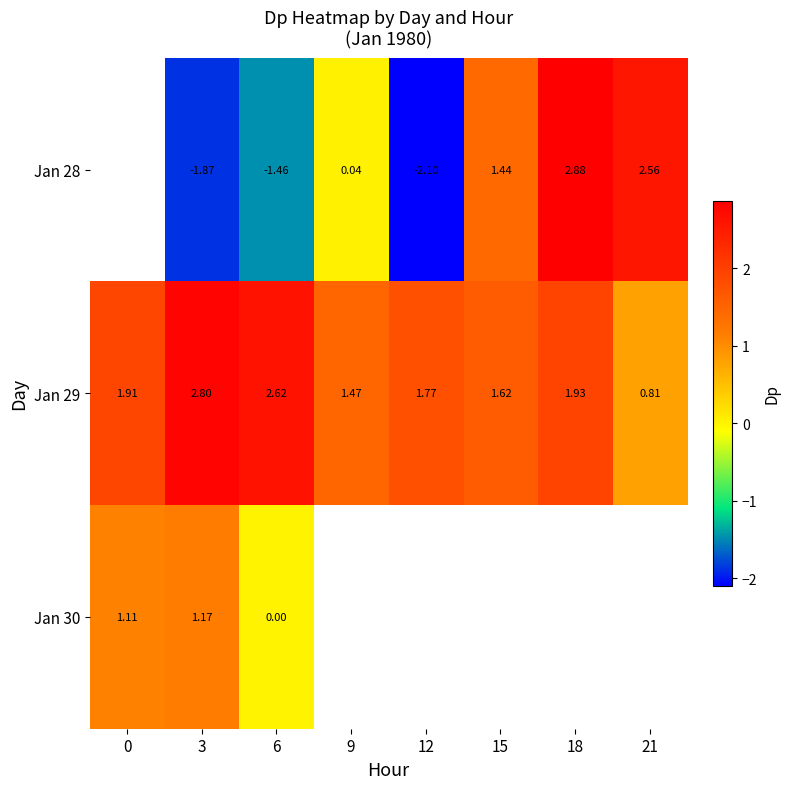

Is the value of Jan 29 at 21 greater than the value of Jan 30 at 0?

No